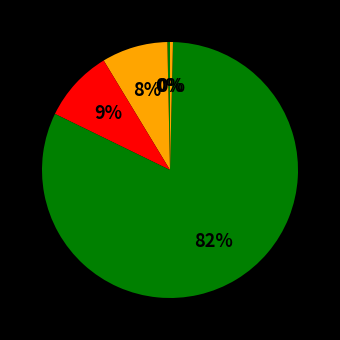

Count the number of slices in the pie.

5